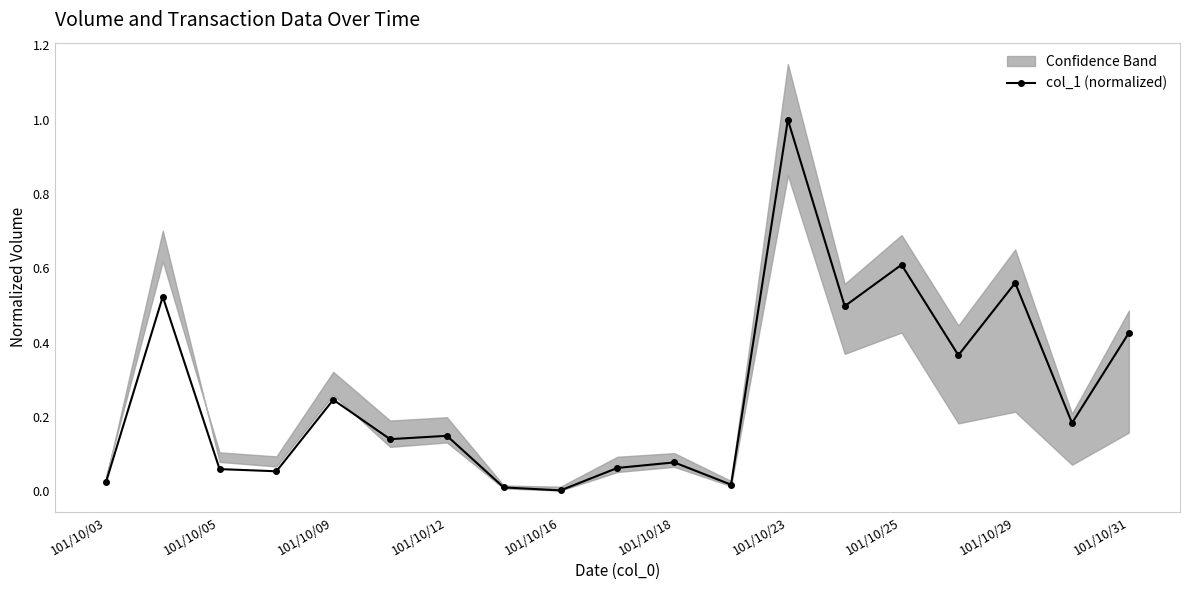

Reading left to right, what are all the values shown in this chart?

0.0	0.5	0.1	0.1	0.2	0.1	0.1	0.0	0.0	0.1	0.1	0.0	1.0	0.5	0.6	0.4	0.6	0.2	0.4